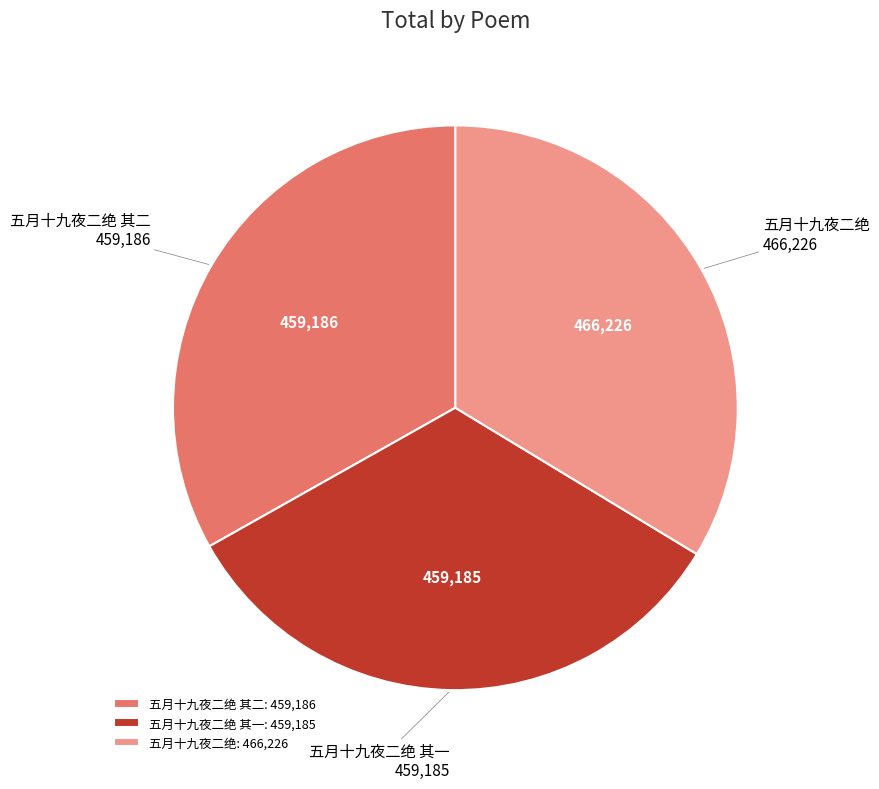

Is it true that 五月十九夜二绝 其一 is 33% of the pie?

True